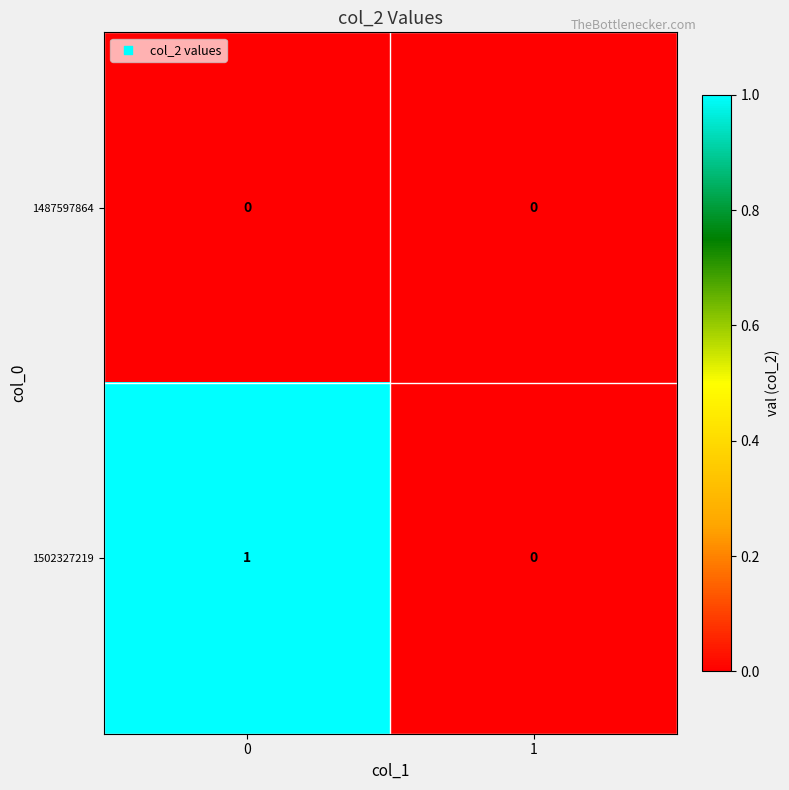

Which series has the largest total across all categories?

1502327219